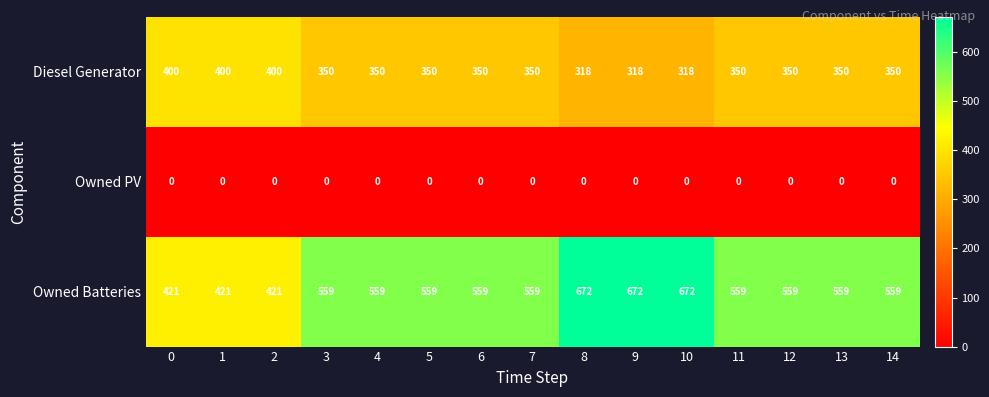

What is the sum of all Owned Batteries values?

8310